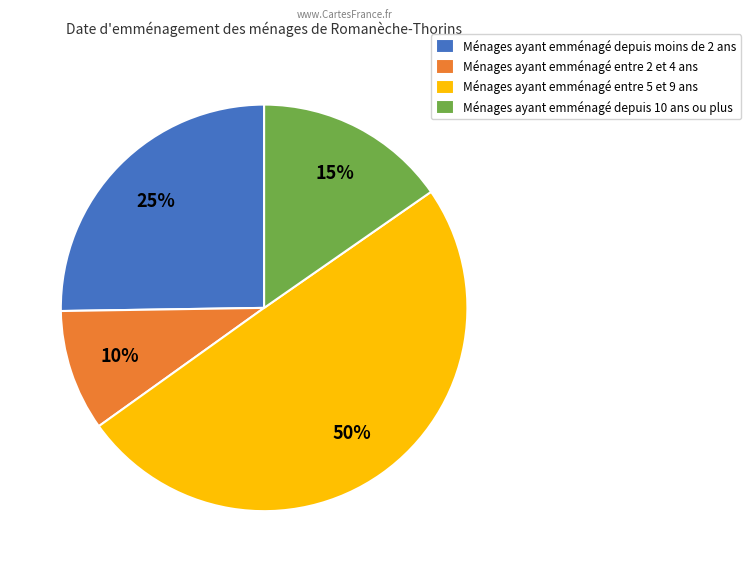

To the nearest percent, what is the average slice percentage?

25%